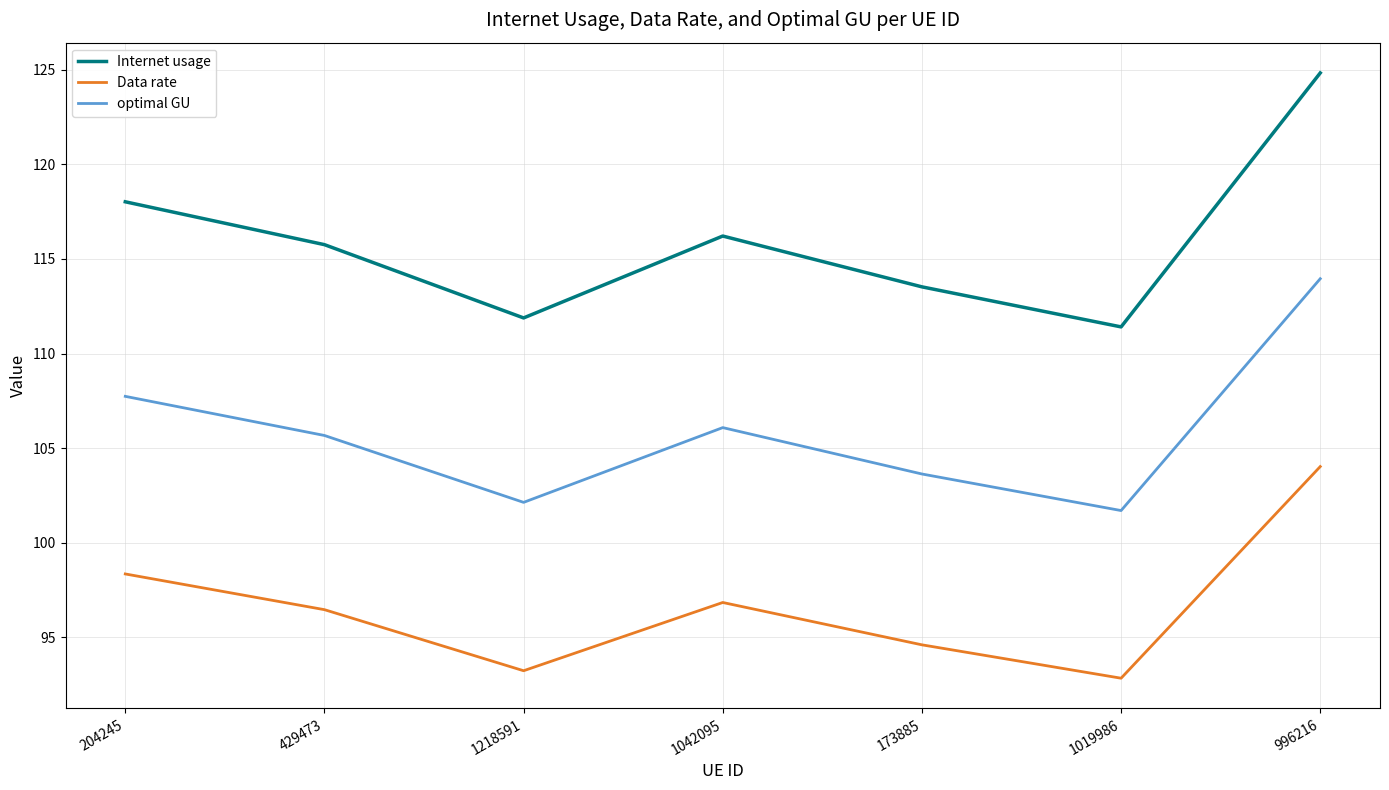

True or false: Internet usage and Data rate intersect in this chart.

False